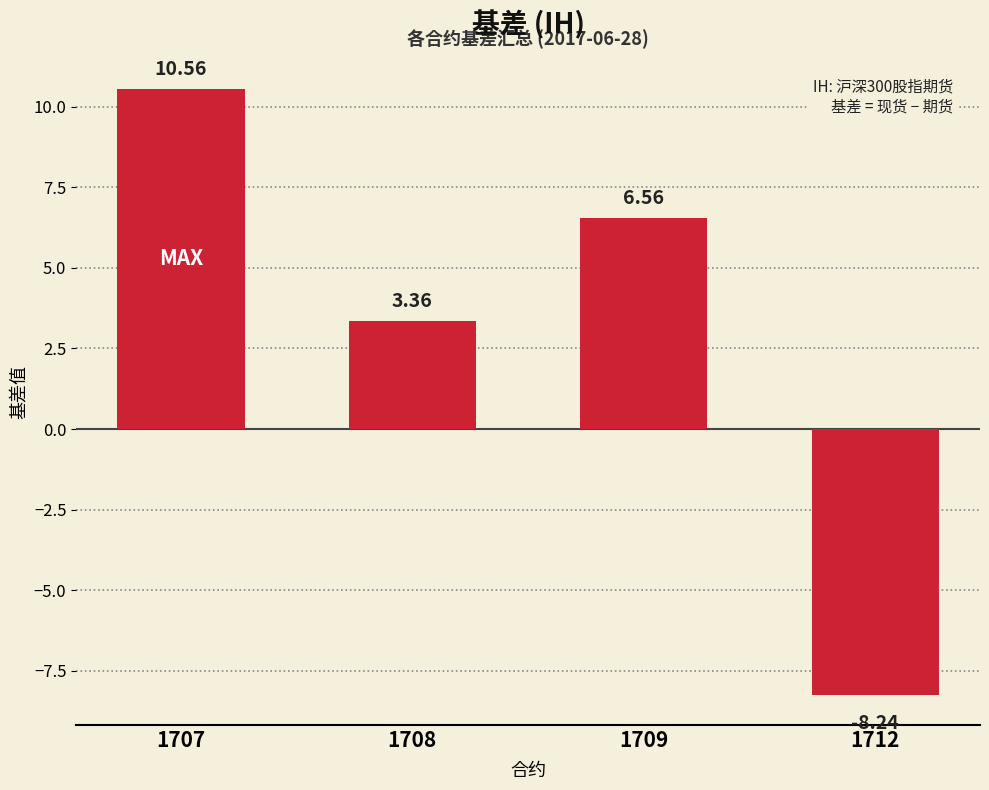

Which has a higher value, 1707 or 1708?

1707